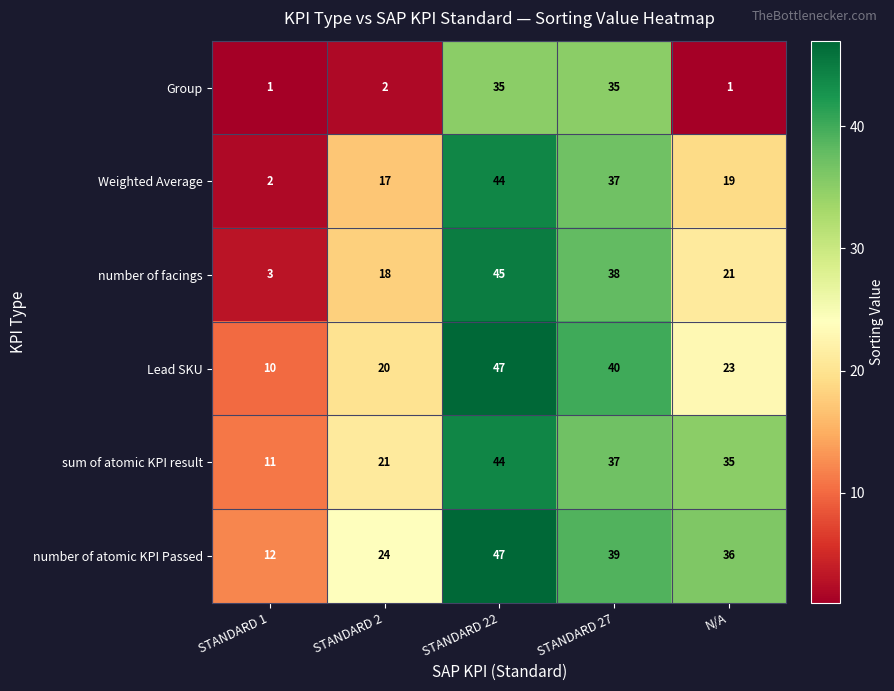

Is it true that Weighted Average equals 1 at STANDARD 1?

False